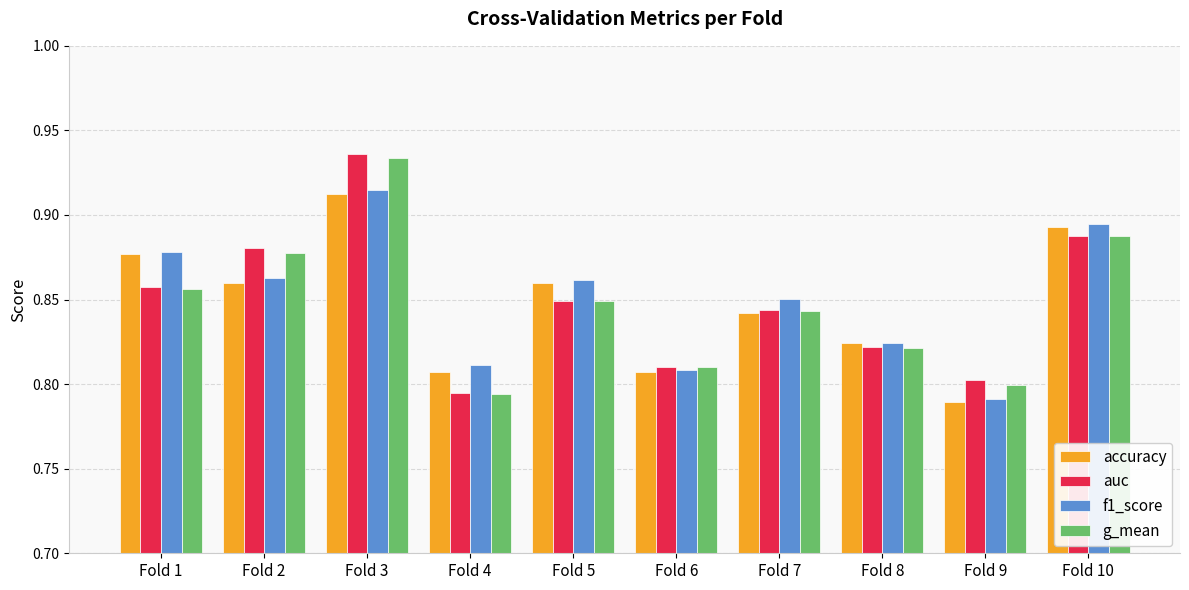

Rank the categories by auc value from lowest to highest.

Fold 4, Fold 9, Fold 6, Fold 8, Fold 7, Fold 5, Fold 1, Fold 2, Fold 10, Fold 3